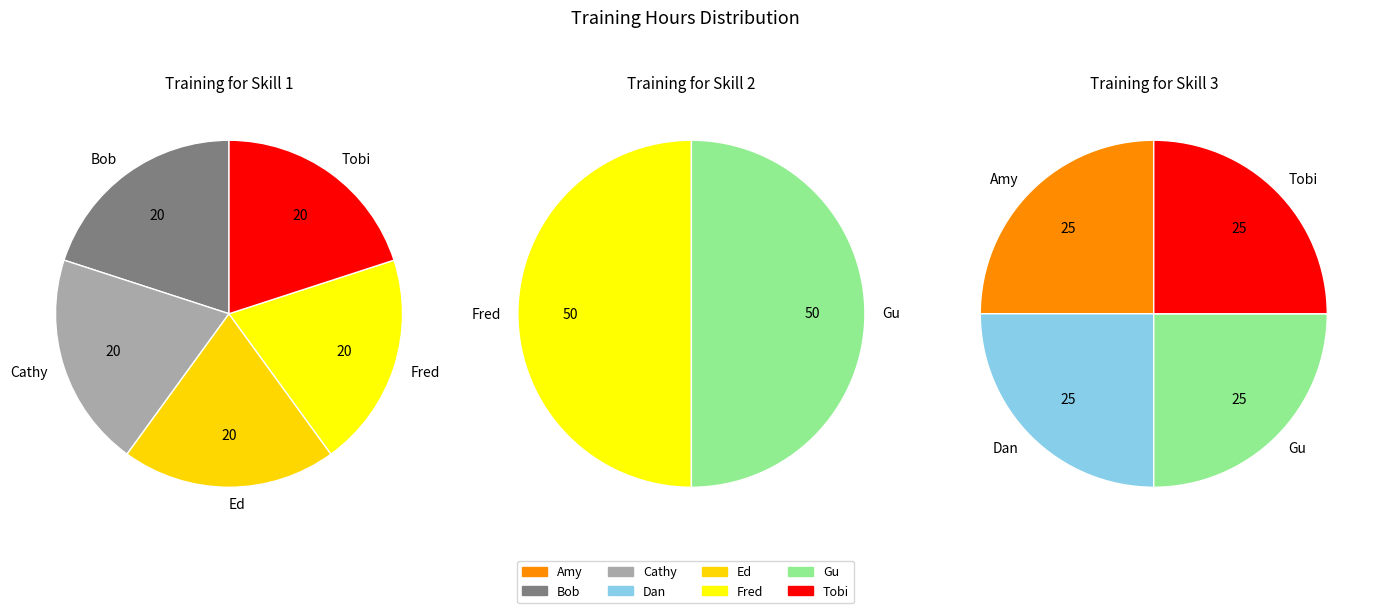

True or false: Tobi accounts for 25% of the total.

True